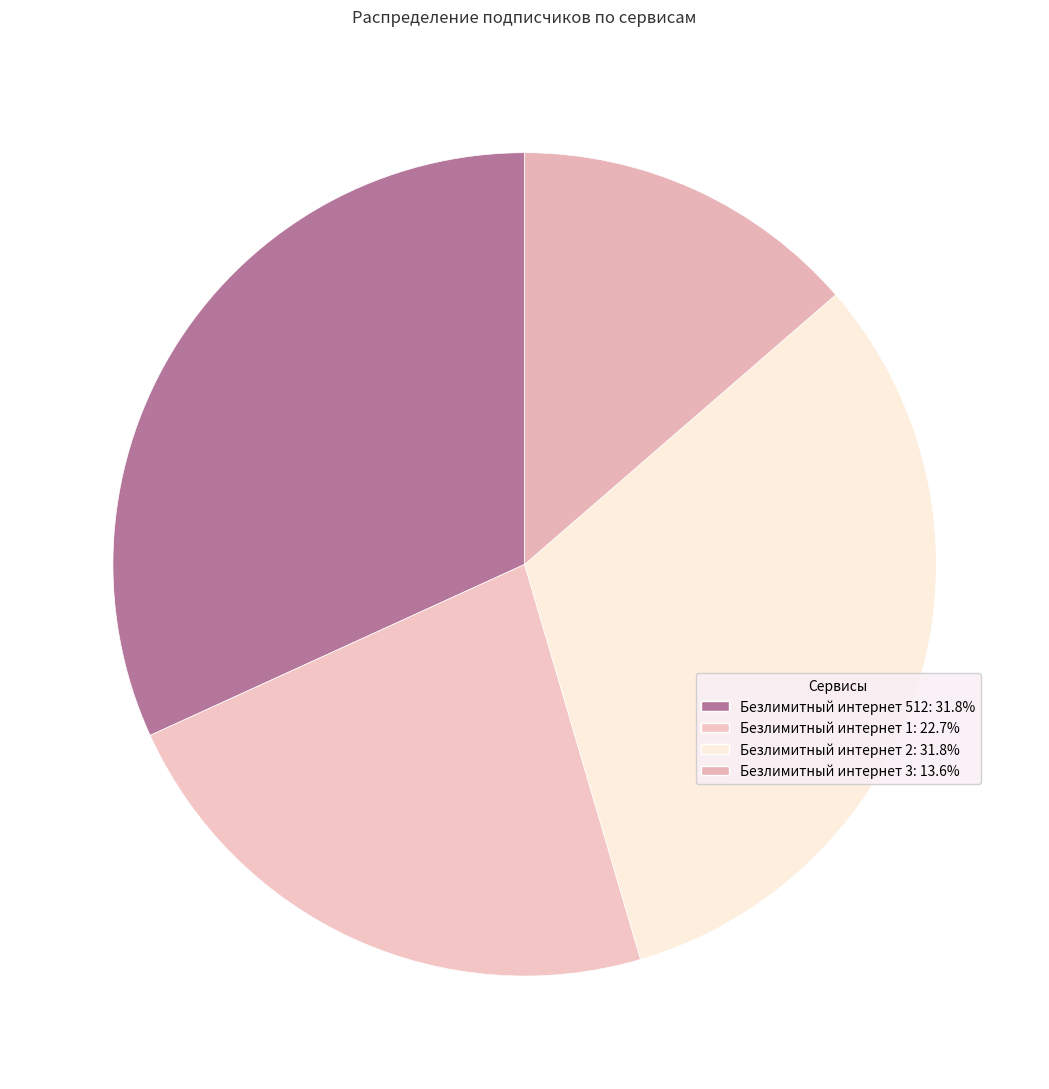

Is the sum of Безлимитный интернет 512 and Безлимитный интернет 2 greater than half?

Yes